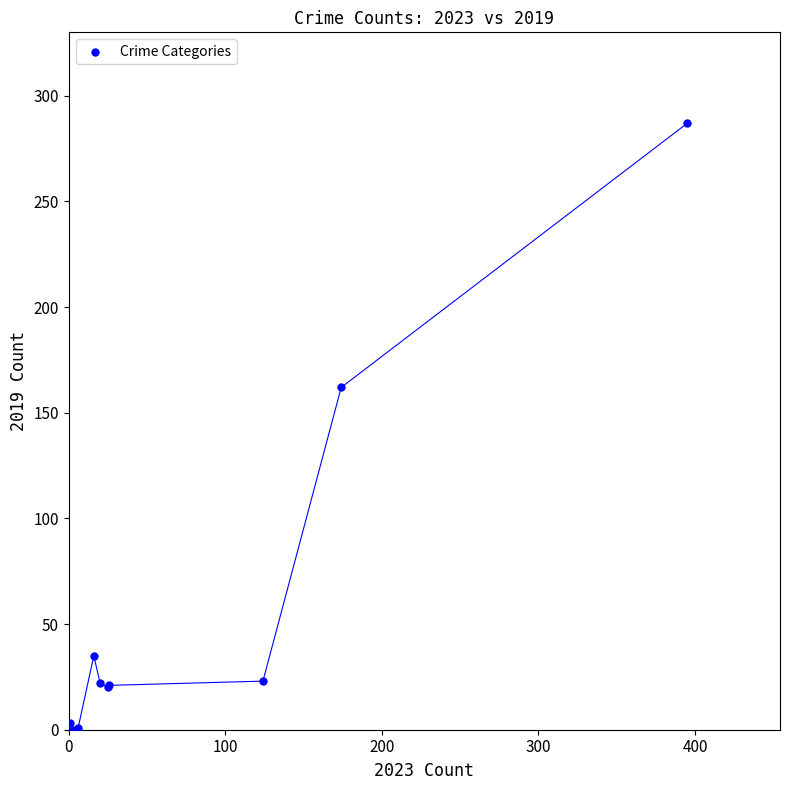

What Y value in the scatter plot is closest to 143?

162